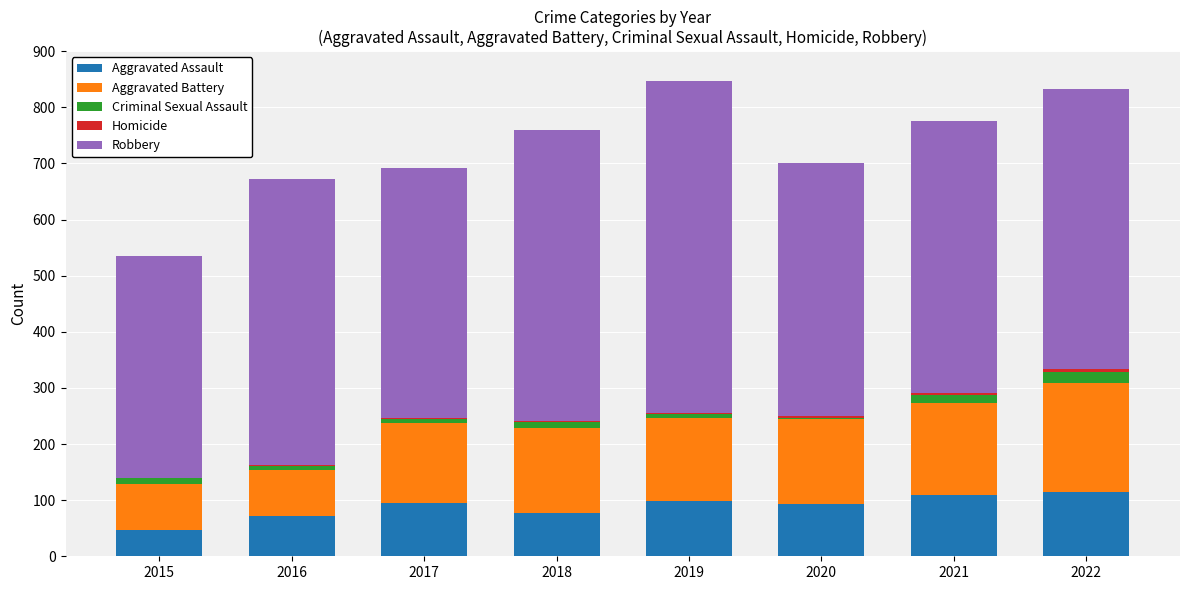

What is the maximum value for Aggravated Assault?

114